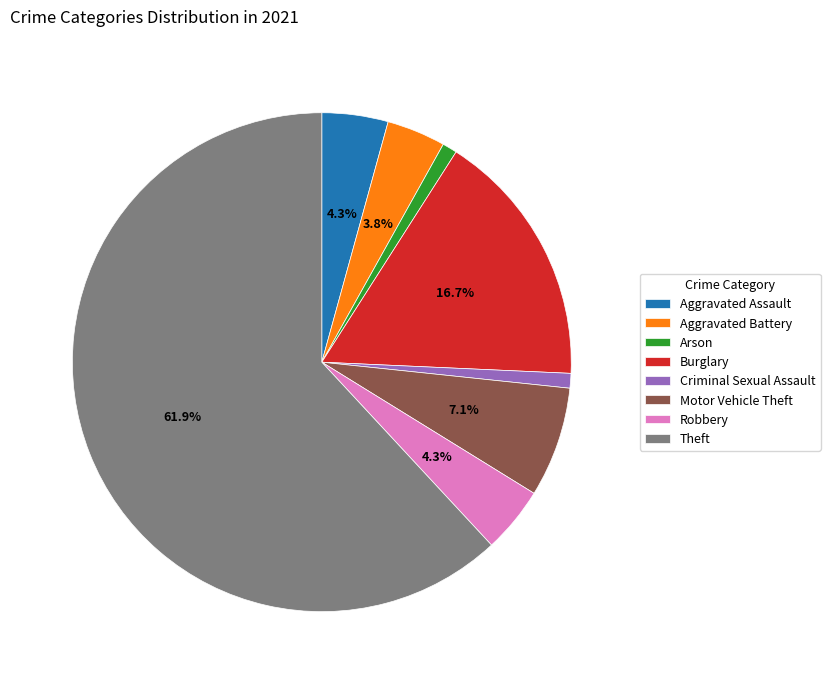

Which slice represents more than half of the pie?

Theft